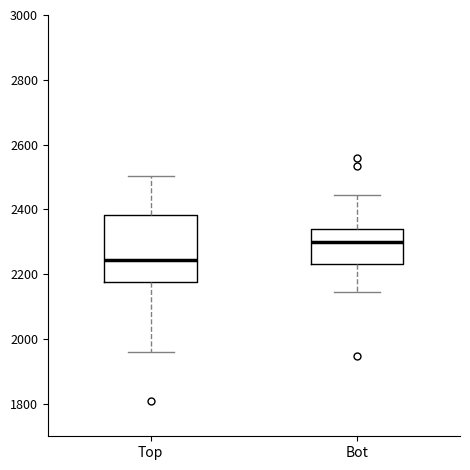

Where is the upper edge of the box for Bot on the y-axis? The values are not printed on the chart, so give them approximately, as read against the axis.

2340